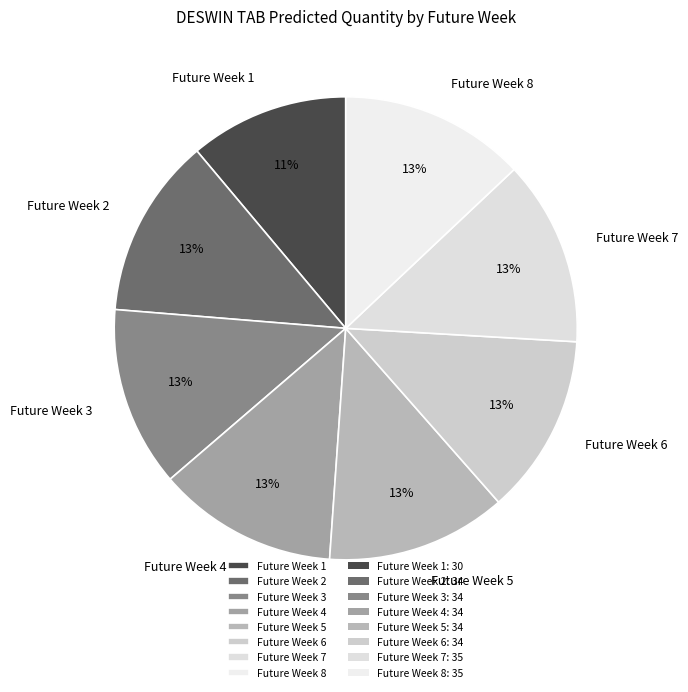

Which slice is the smallest?

Future Week 1